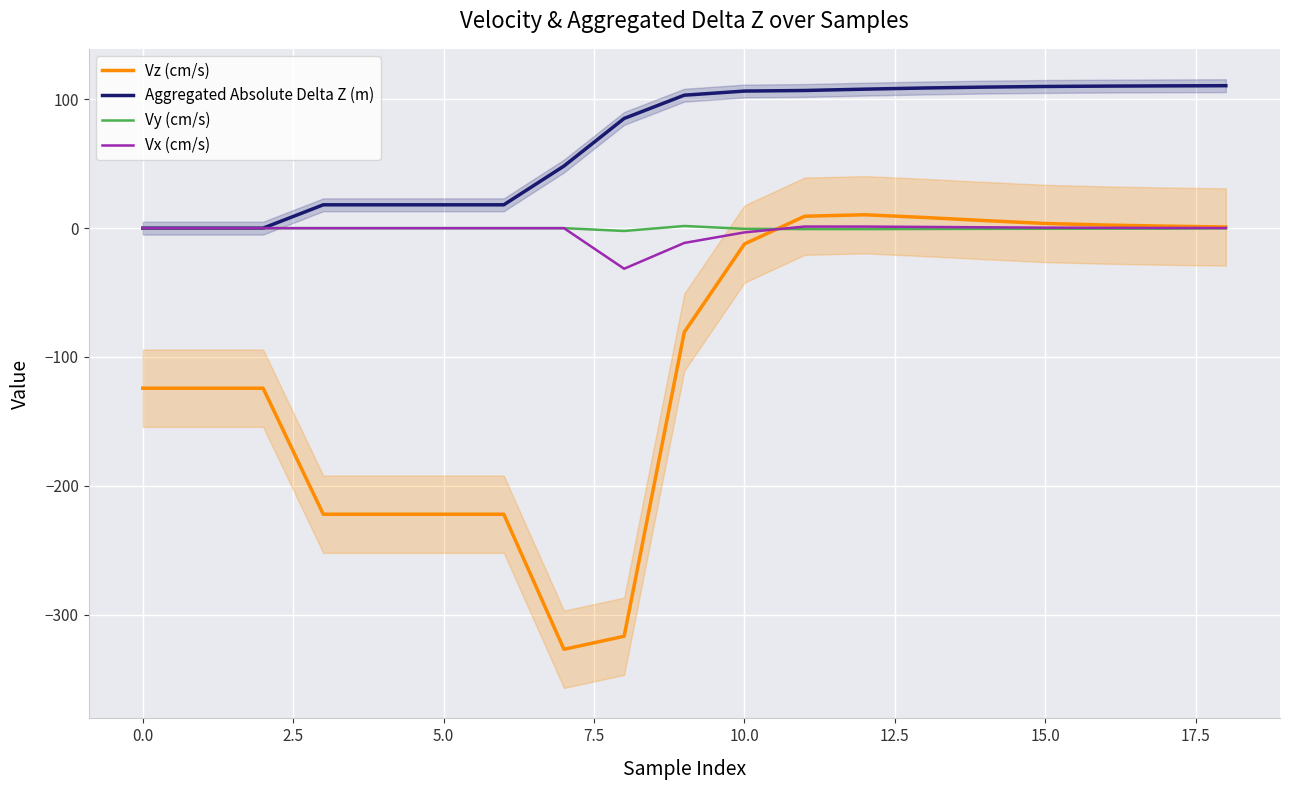

What is the minimum value for Vz (cm/s)?

-326.9